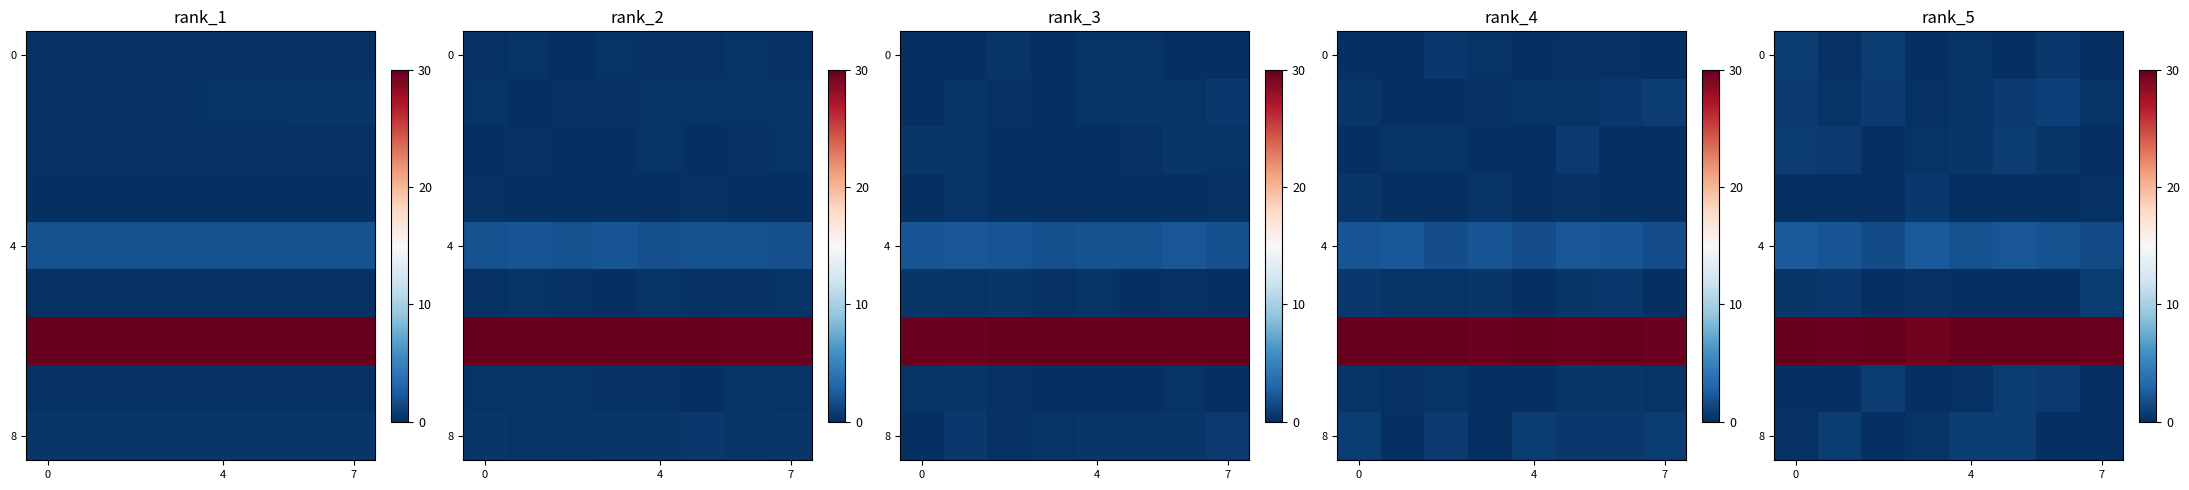

Between 7 and 3, which is larger?

7